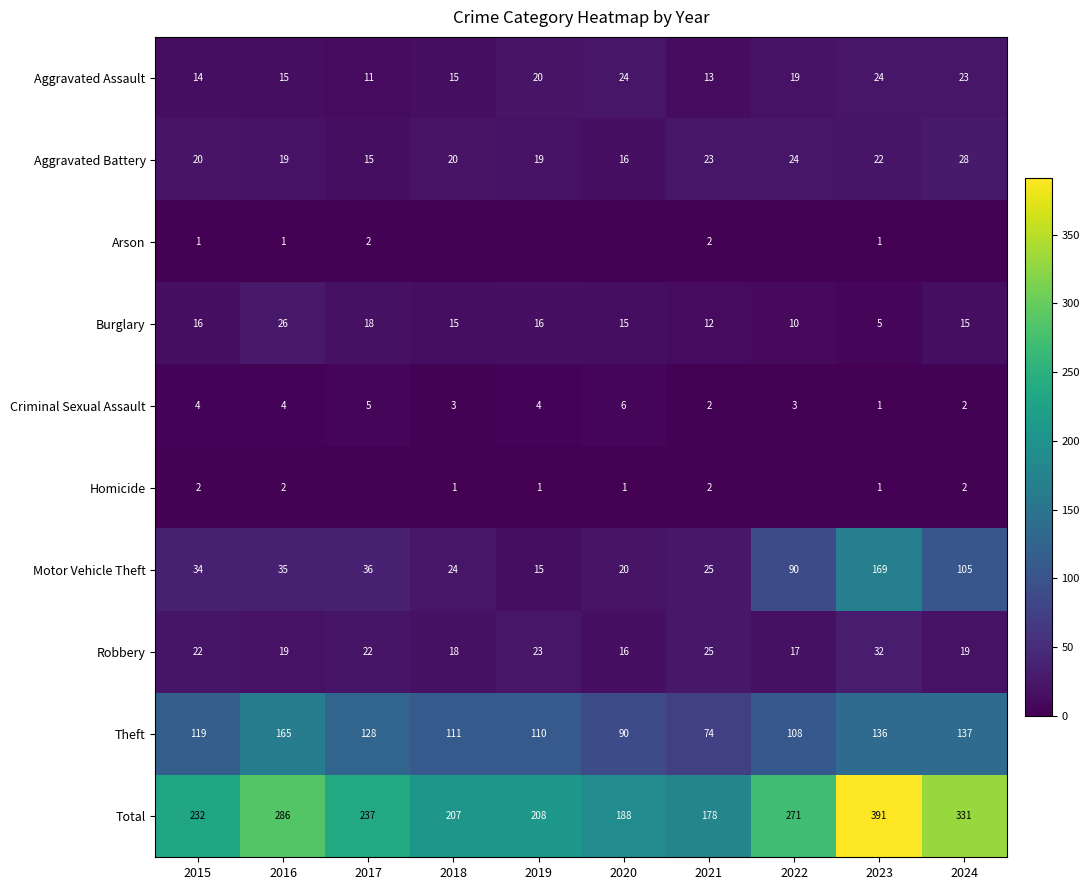

What is the difference between the second highest and second lowest values in the Aggravated Assault series?

11